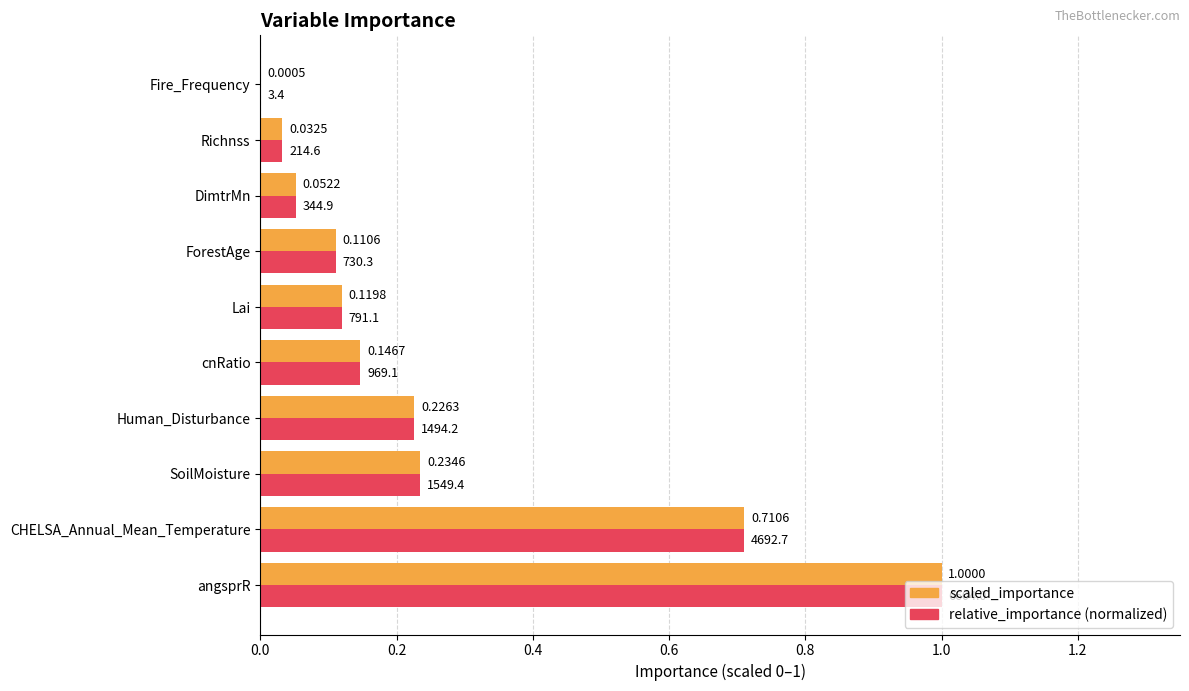

What are all the series names shown in the legend?

scaled_importance, relative_importance (normalized)